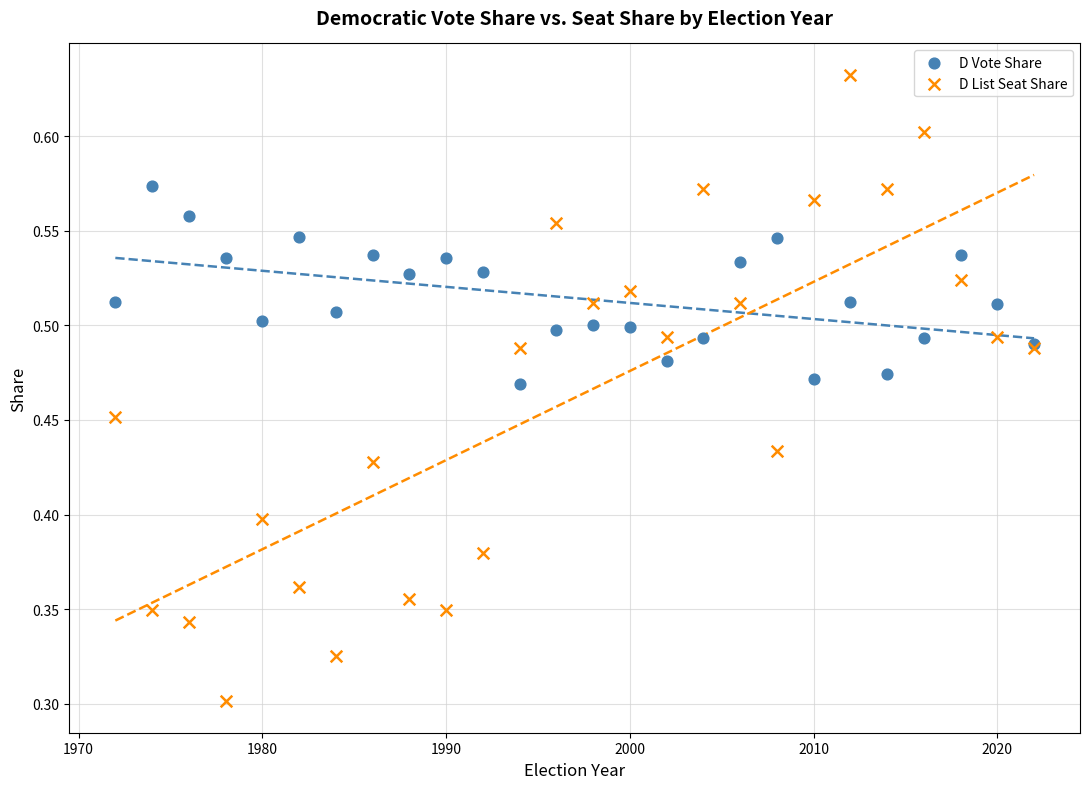

What are all the series names shown in the legend?

D Vote Share, D List Seat Share